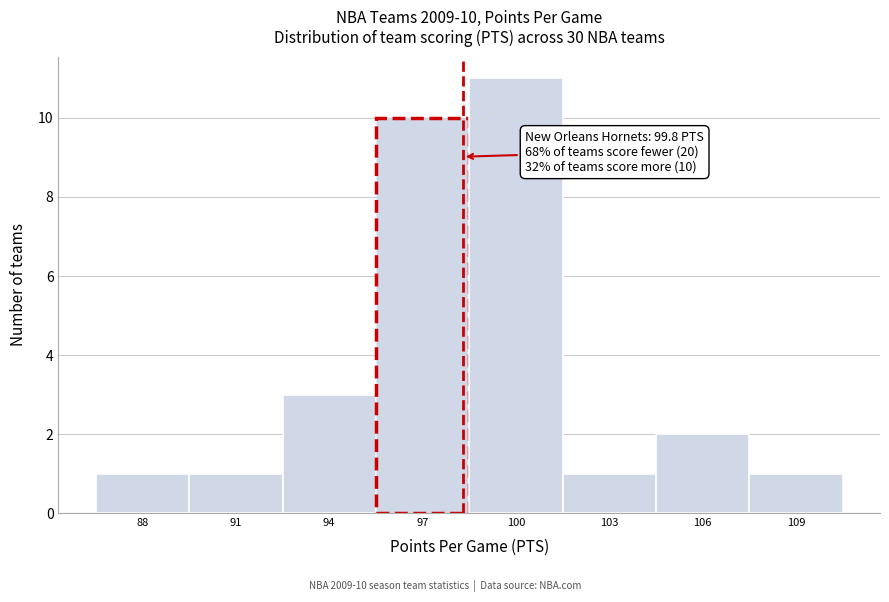

Reading left to right, list all the values displayed in this chart.

1	1	3	10	11	1	2	1